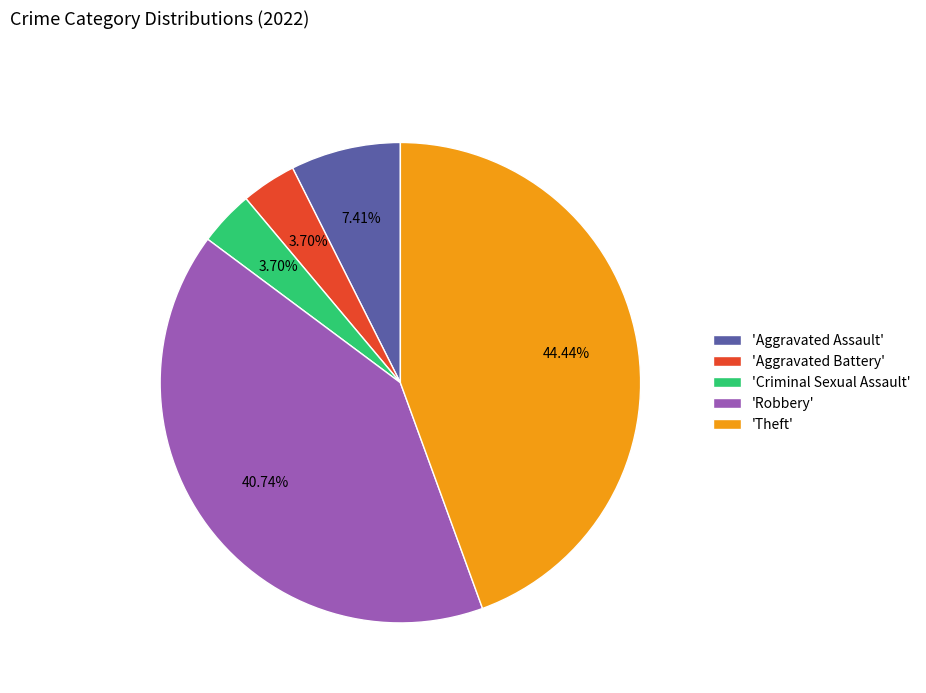

Which category has the biggest portion of the pie?

'Theft'